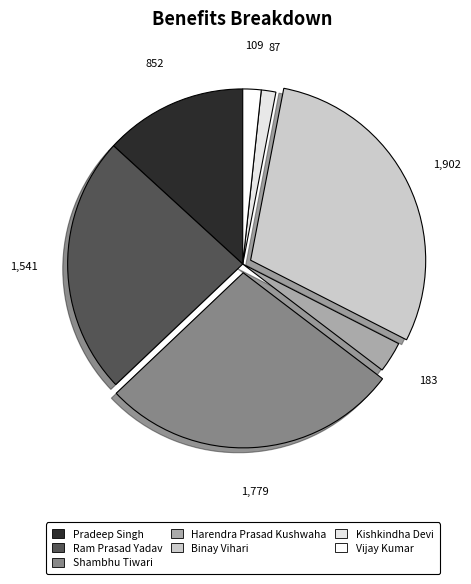

What is the change in value from Harendra Prasad Kushwaha to Vijay Kumar?

-74